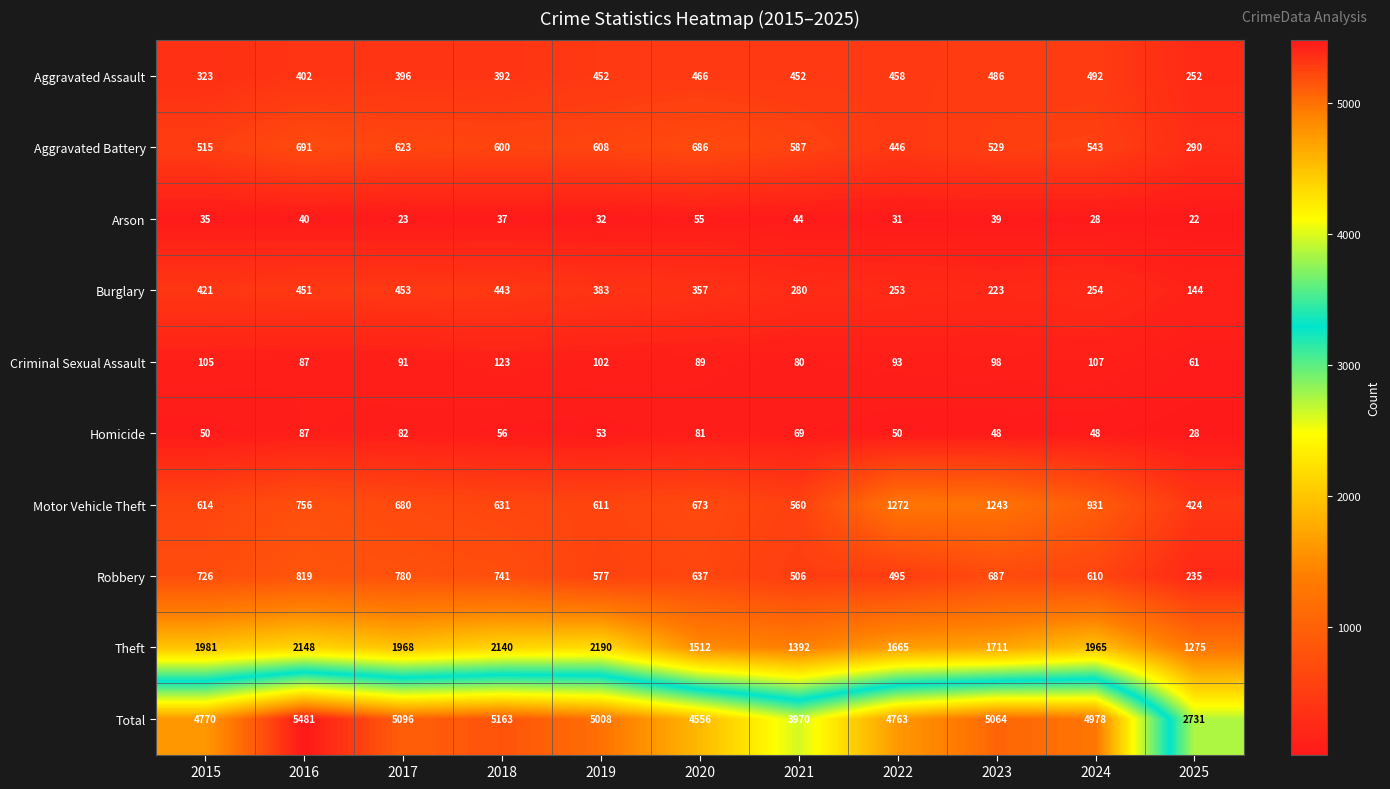

Which series has the largest total across all categories?

Total